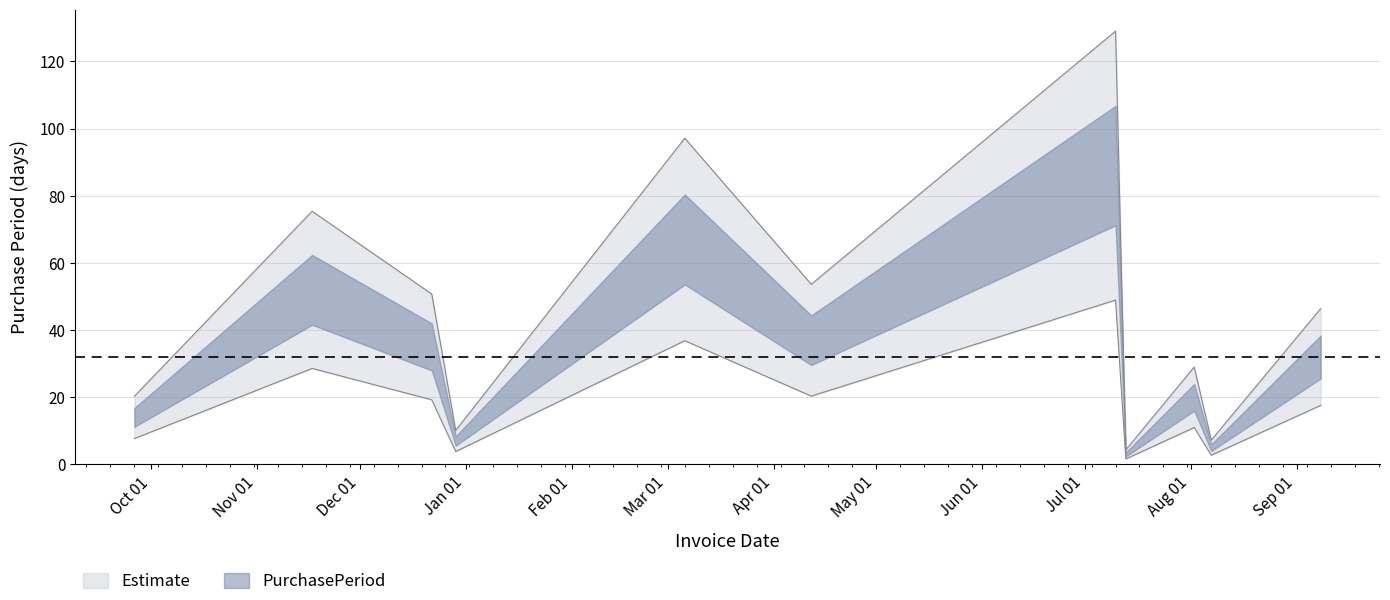

The value at 2017-08-07 is 2.1. True or false?

False